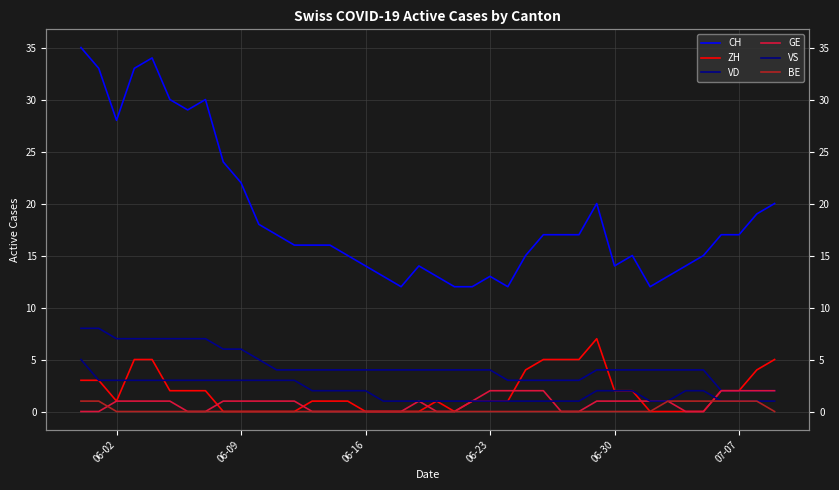

How many lines are shown in the chart?

6